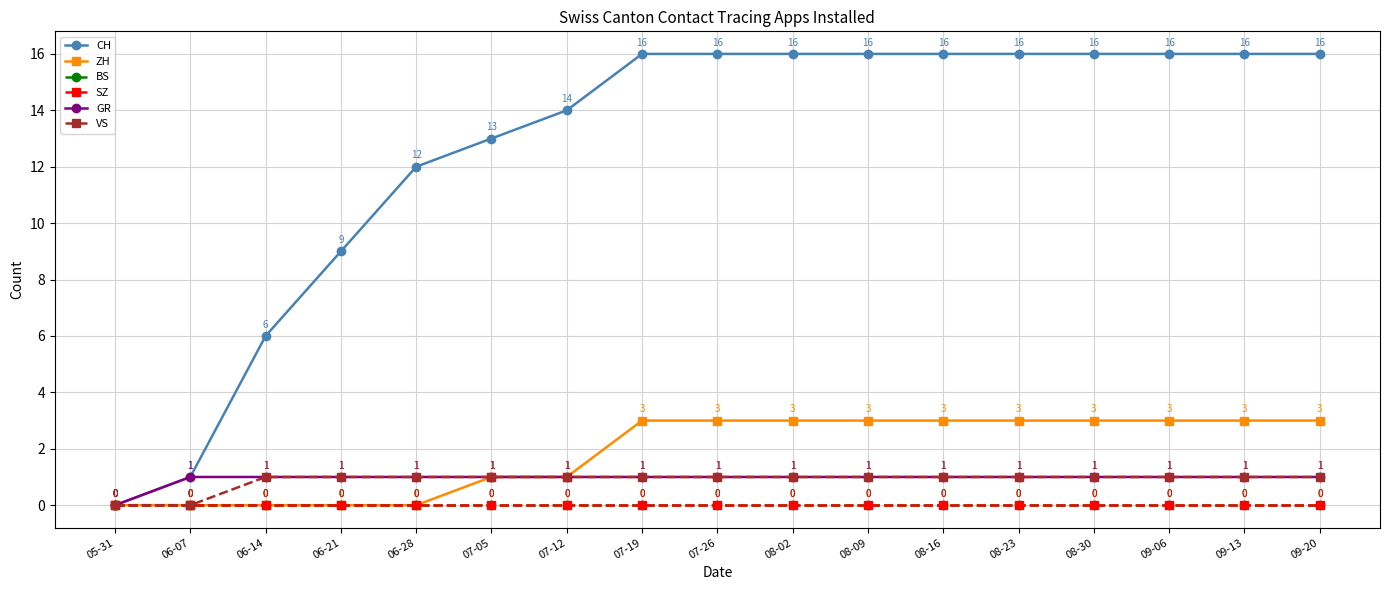

What is the difference between the highest and lowest values at 08-23?

16